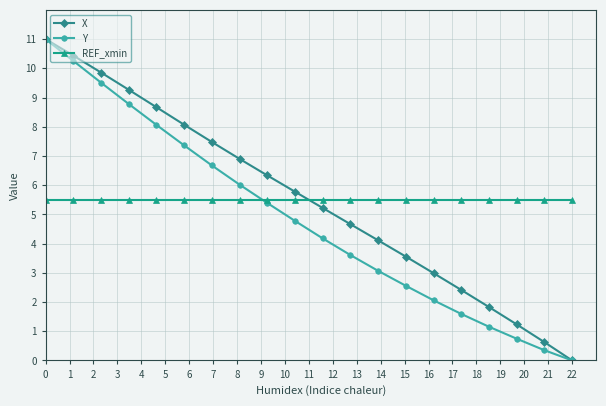

What is the sum of all Y values?

97.1